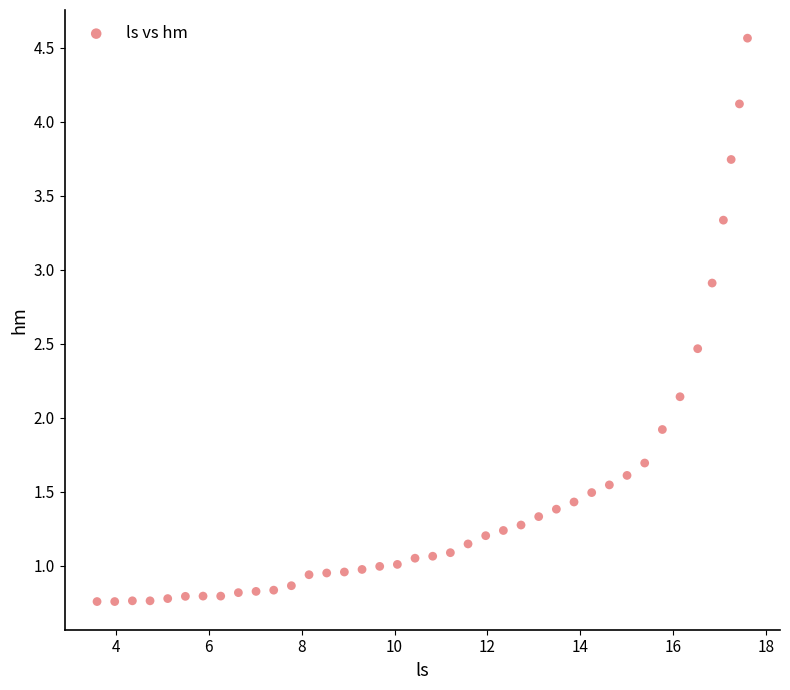

What is the range of Y values (max minus min)?

3.8